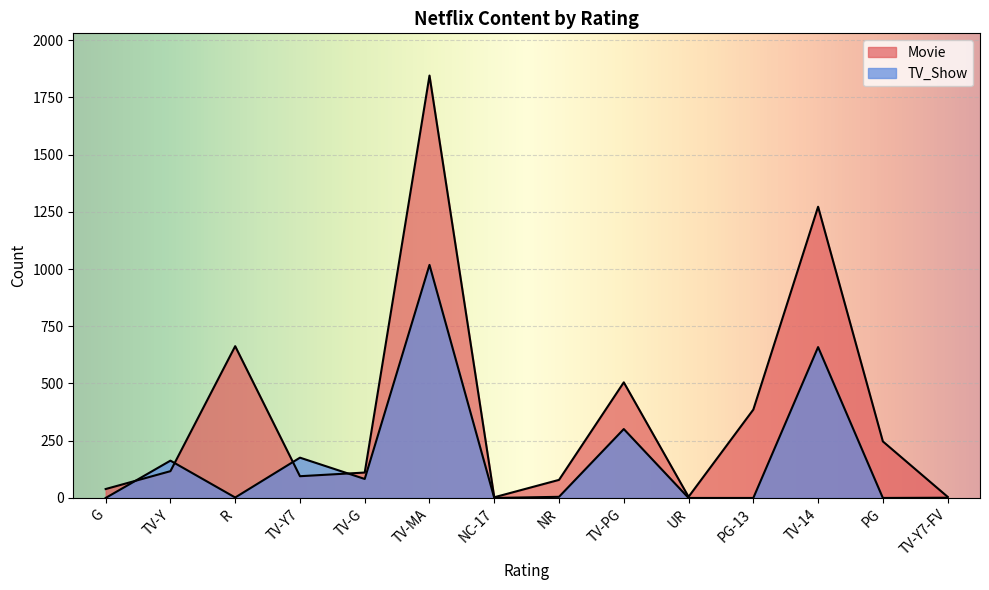

What are all the series names shown in the legend?

Movie, TV_Show